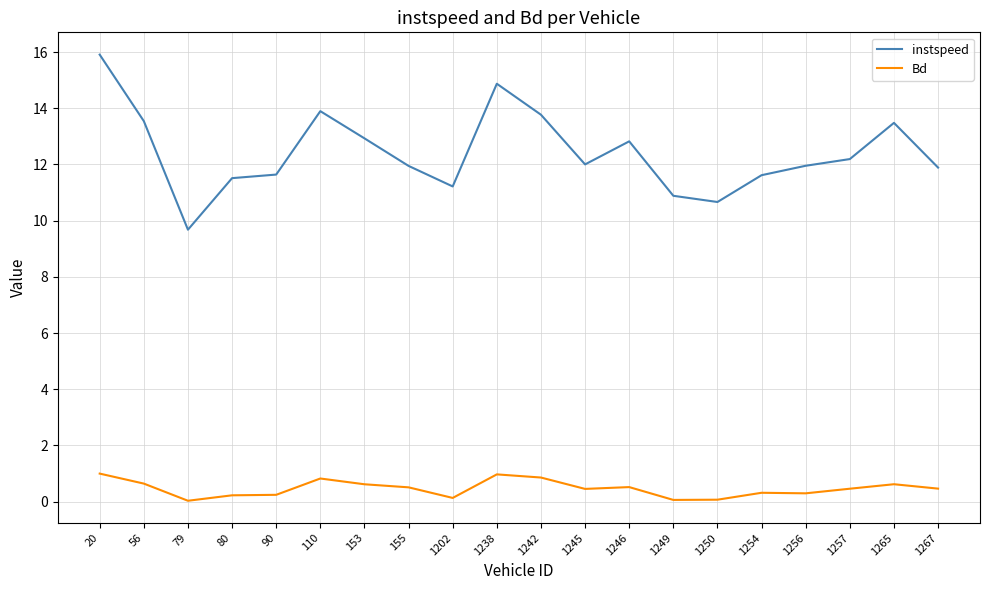

True or false: Bd has more than 2 points higher than both neighbors.

True